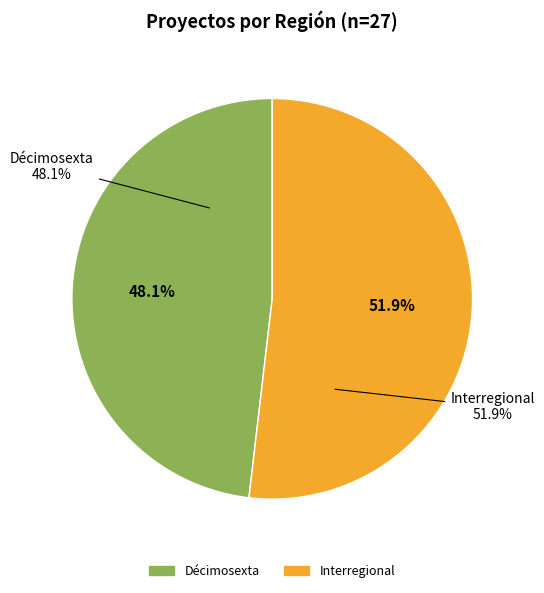

To the nearest percent, what percentage of the pie is Décimosexta?

48%